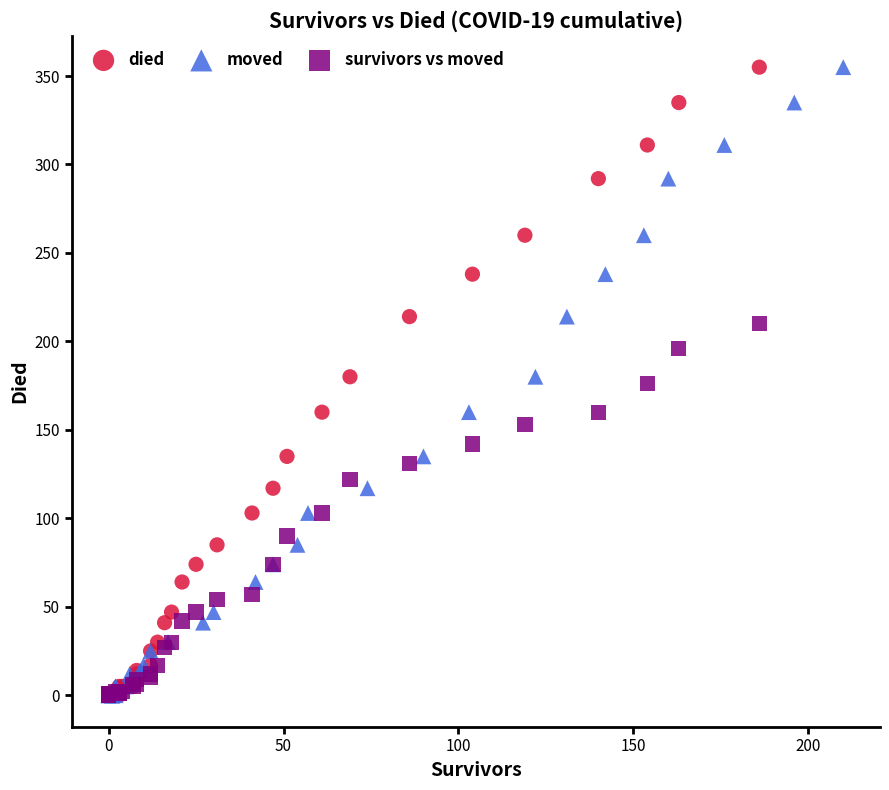

What are all the series names shown in the legend?

died, moved, survivors vs moved